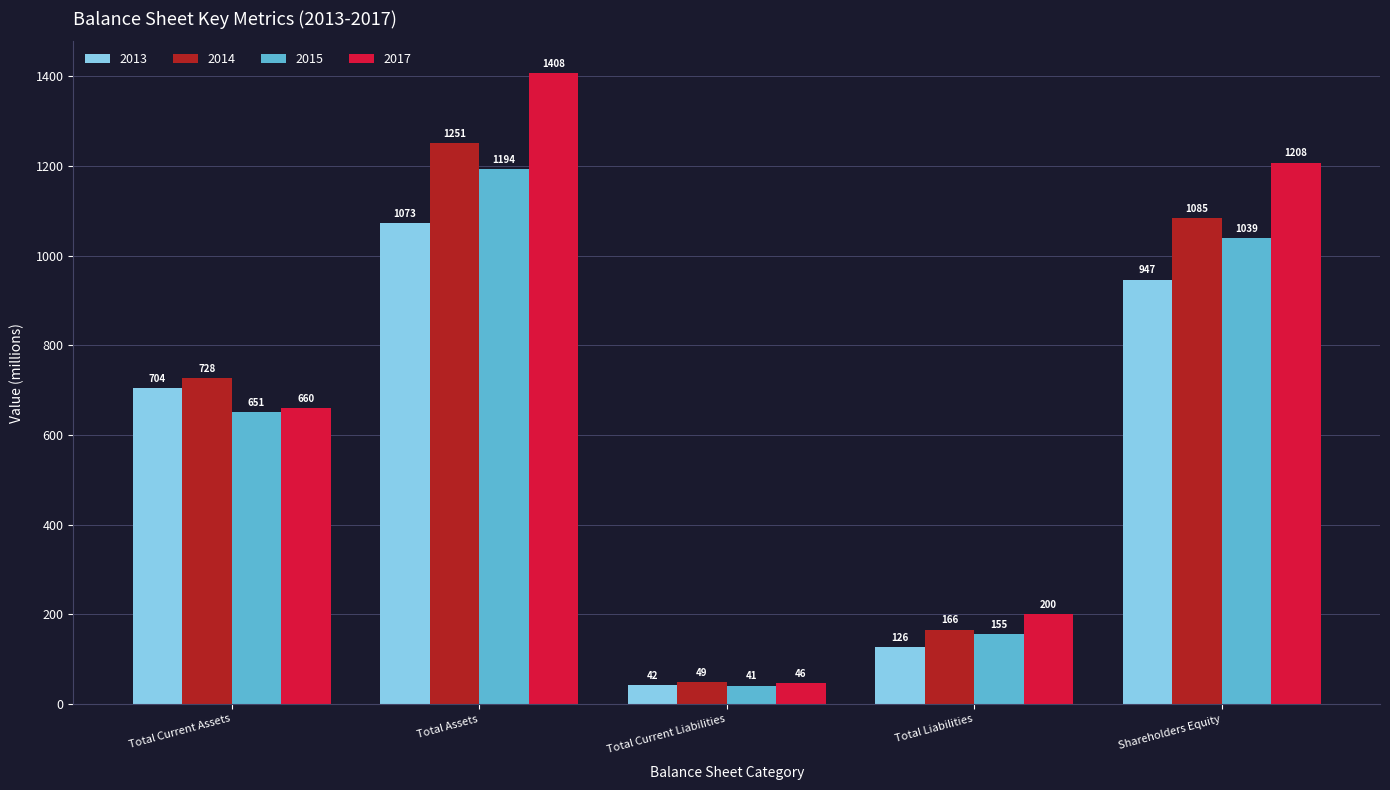

What is the label of the 2nd bar from the right?

Total Liabilities